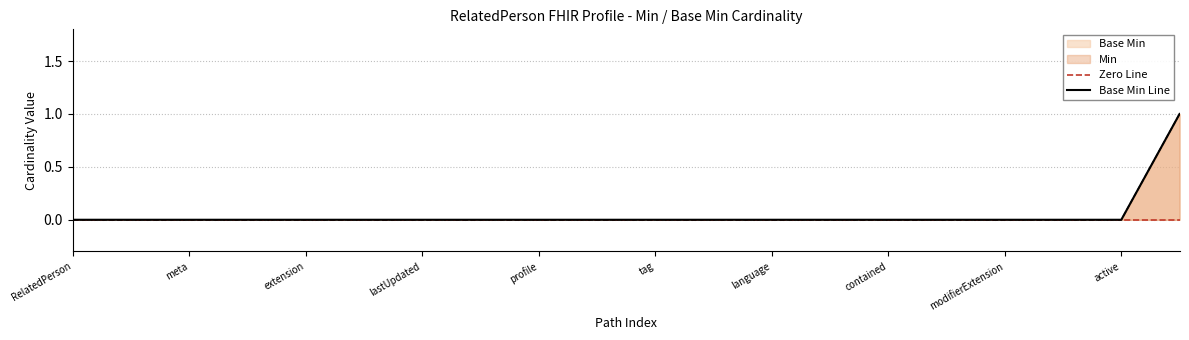

True or false: Min has more than 2 points higher than both neighbors.

False